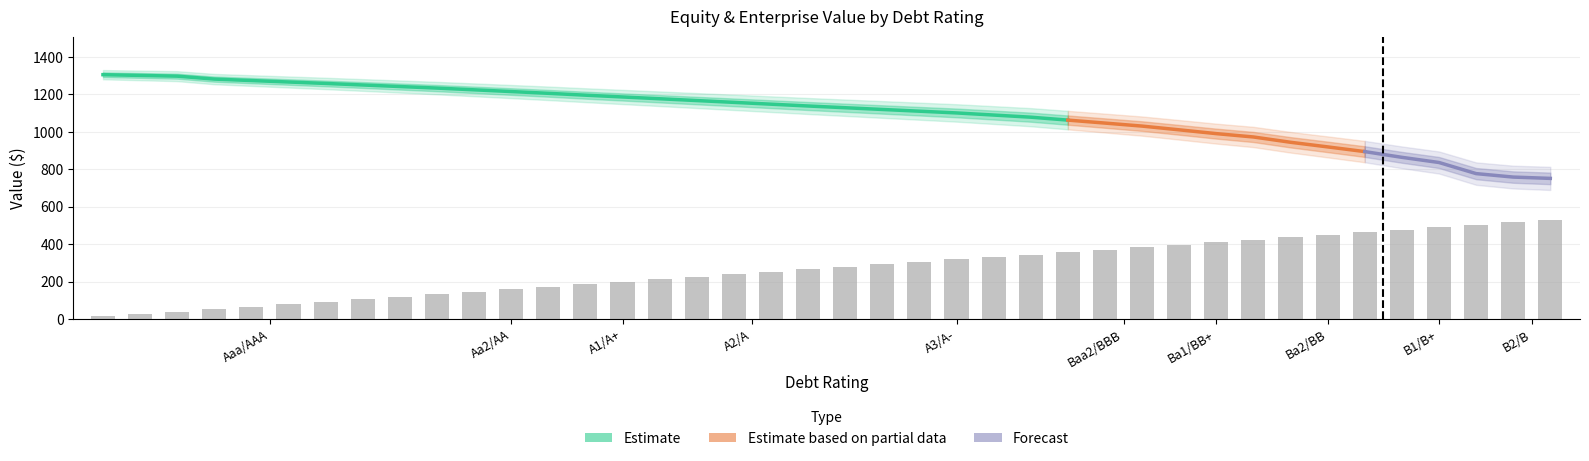

What is the difference between the equity_value values at B2/B and A2/A?

397.7